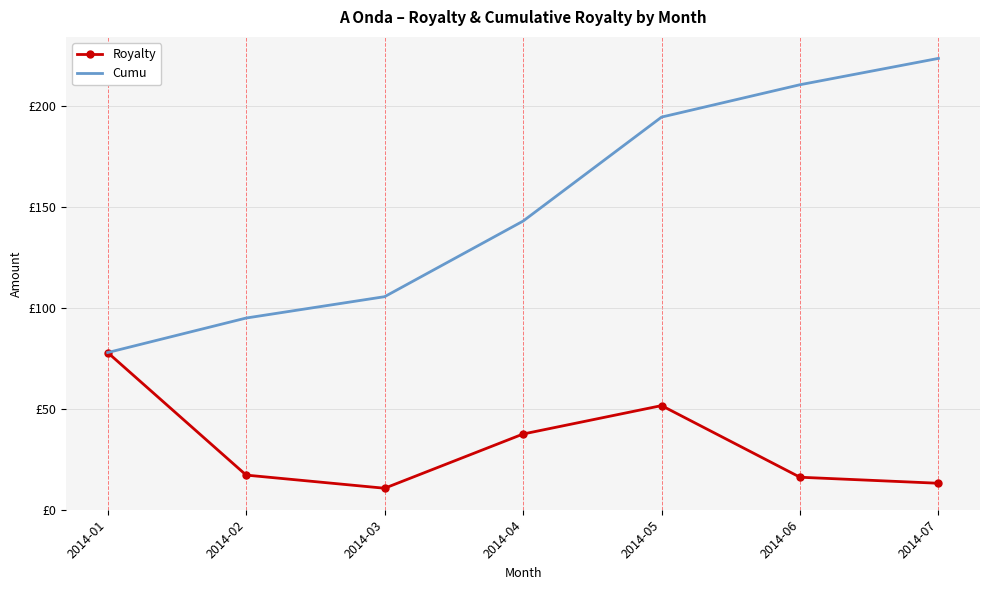

What are all the series names shown in the legend?

Royalty, Cumu